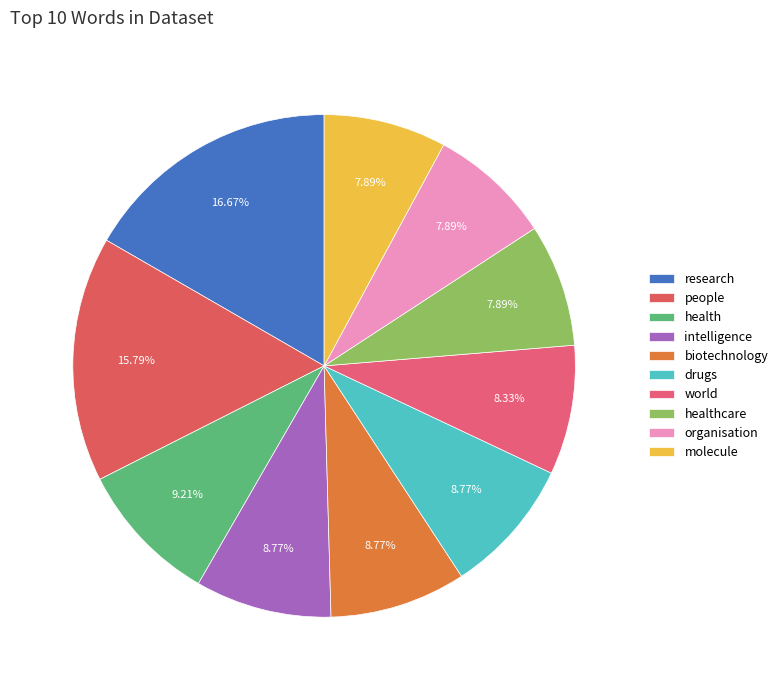

Combined, do world and organisation account for over 50%?

No